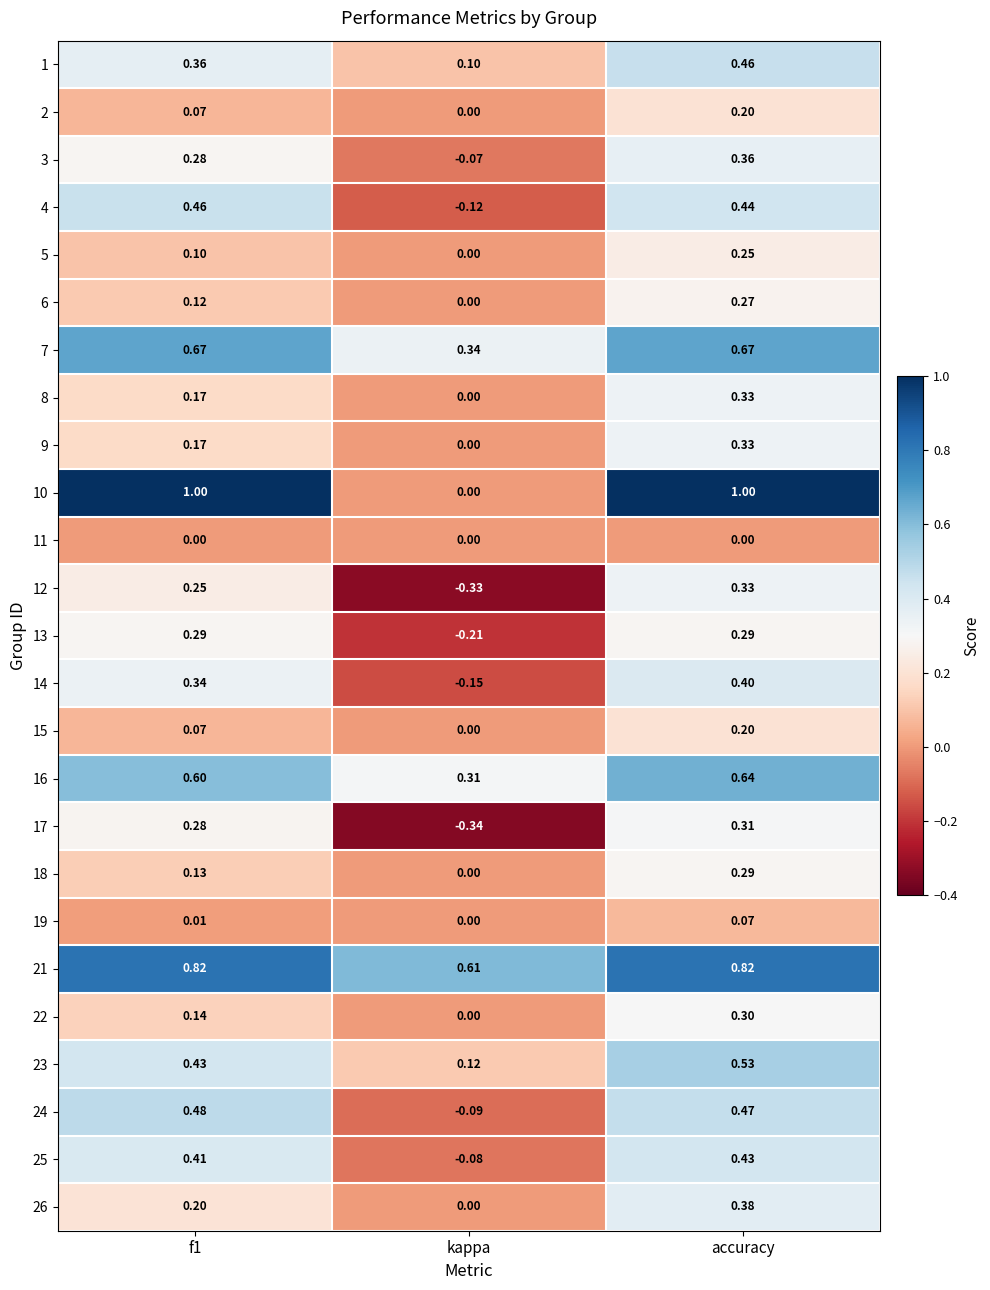

Is the value of 24 at f1 greater than the value of 9 at accuracy?

Yes